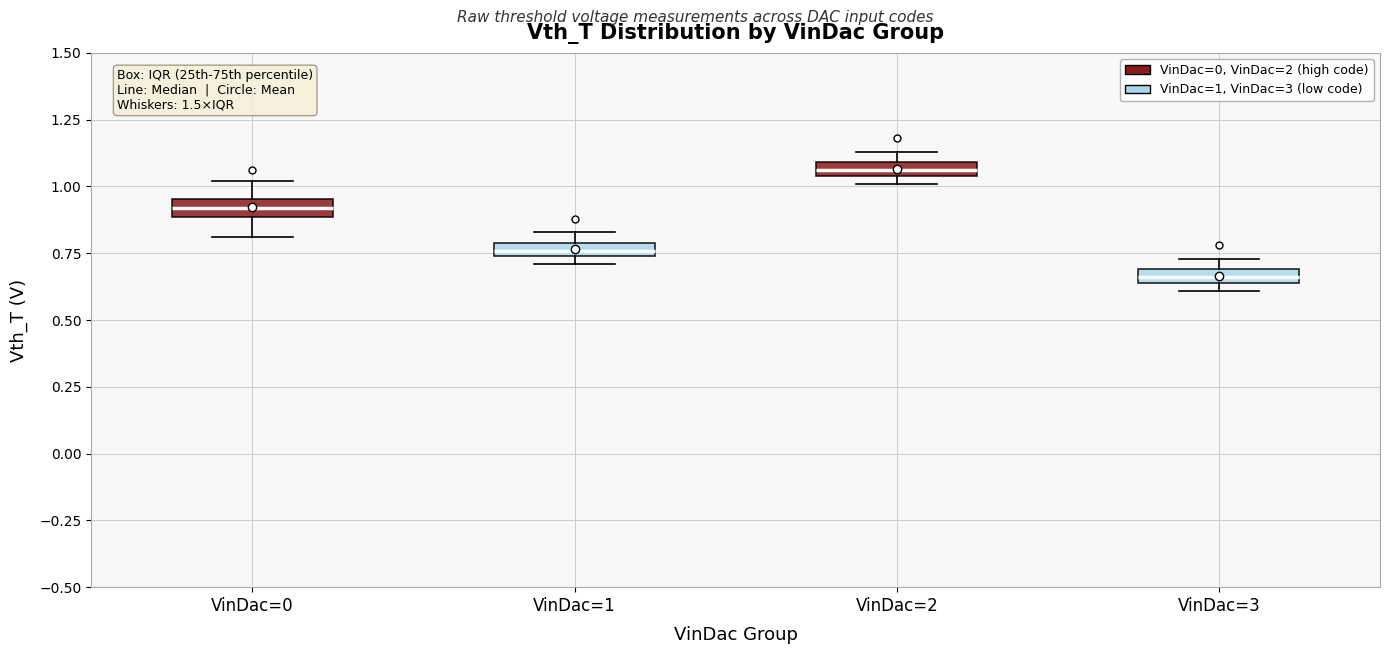

Which box's median line is the highest?

VinDac=2